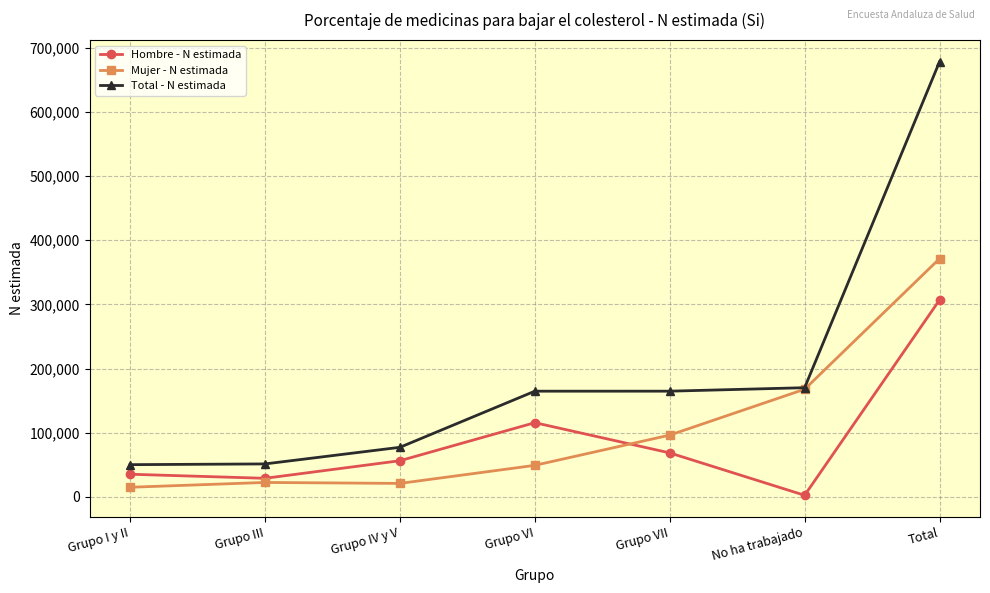

True or false: Hombre - N estimada and Total - N estimada cross at least once.

False